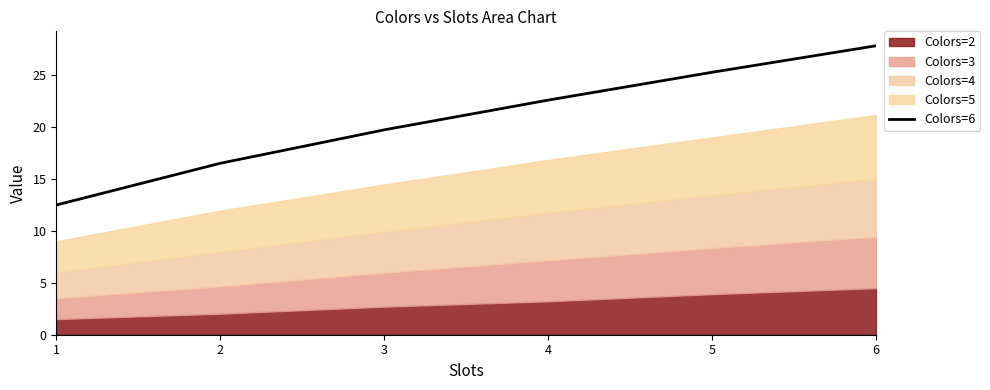

Reading left to right, extract all data points from this chart.

12.5	16.5	19.7	22.6	25.3	27.8